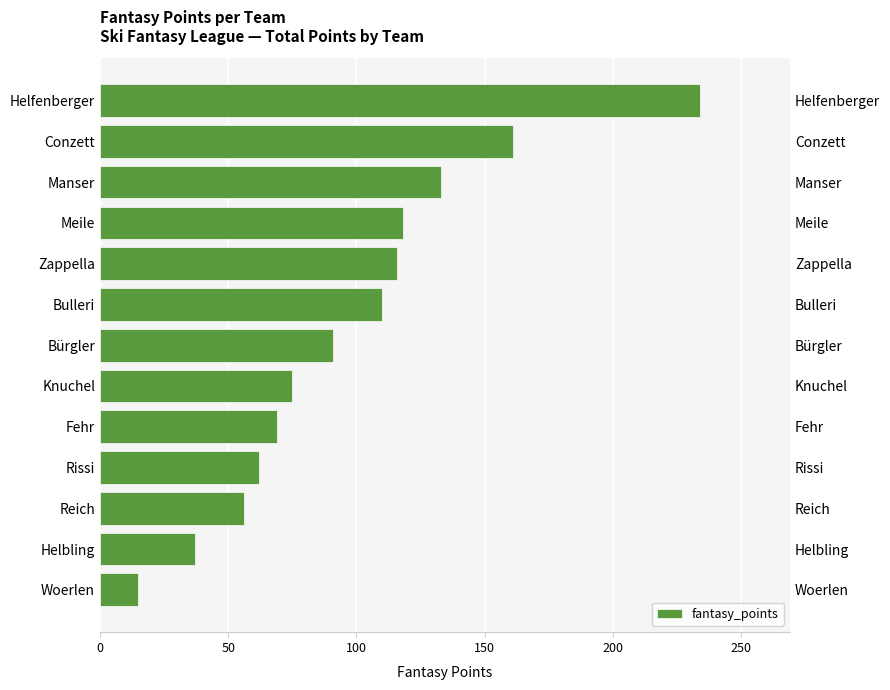

Does the chart contain stacked bars?

No